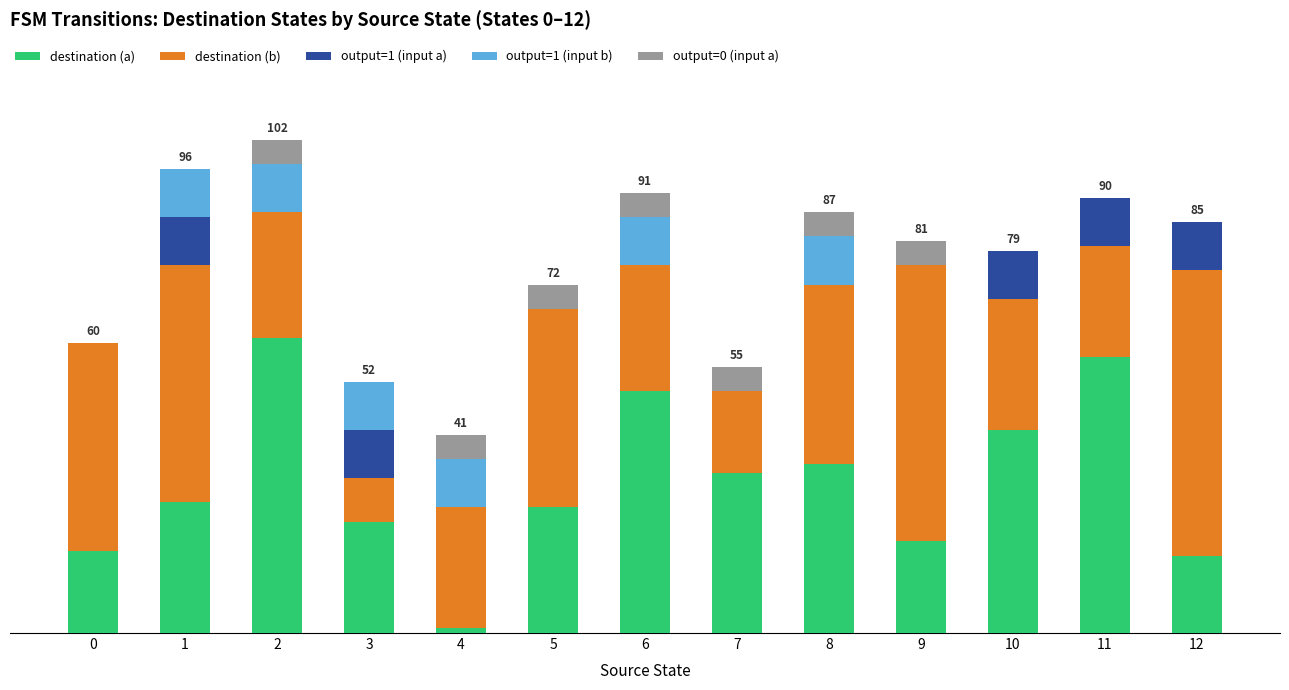

What is the average value of the output=1 (input a) series?

4